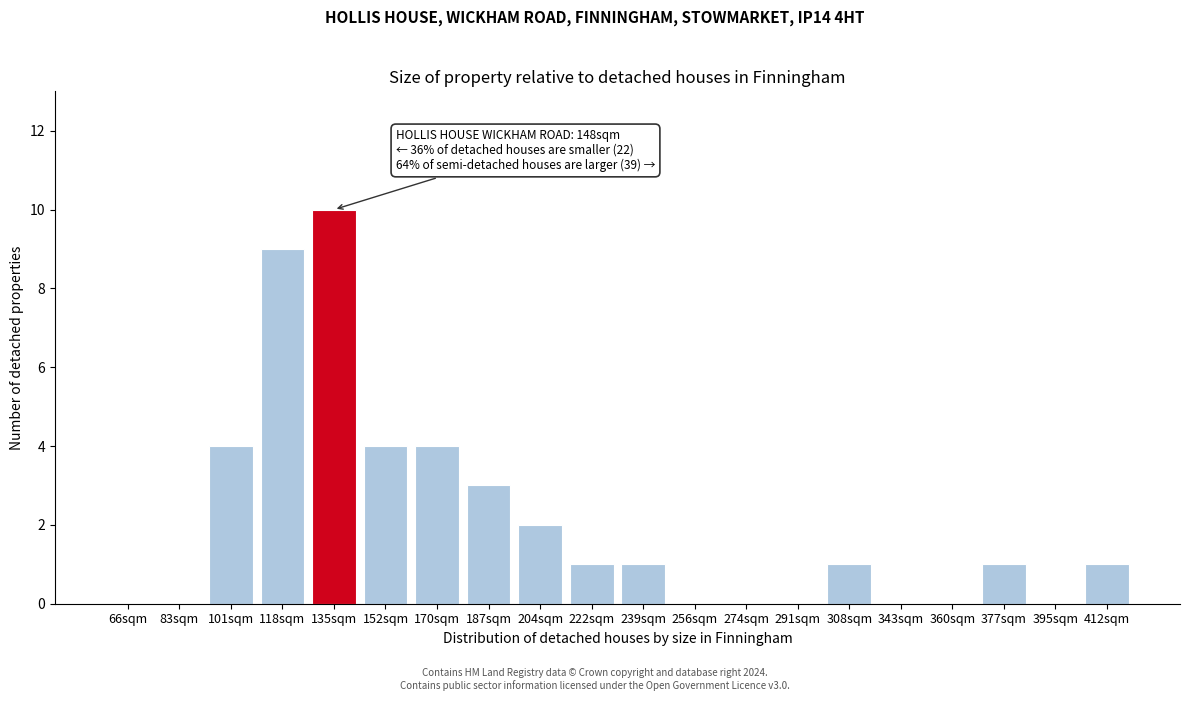

Reading left to right, what are all the values shown in this chart?

66sqm=0	83sqm=0	101sqm=4	118sqm=9	135sqm=10	152sqm=4	170sqm=4	187sqm=3	204sqm=2	222sqm=1	239sqm=1	256sqm=0	274sqm=0	291sqm=0	308sqm=1	343sqm=0	360sqm=0	377sqm=1	395sqm=0	412sqm=1